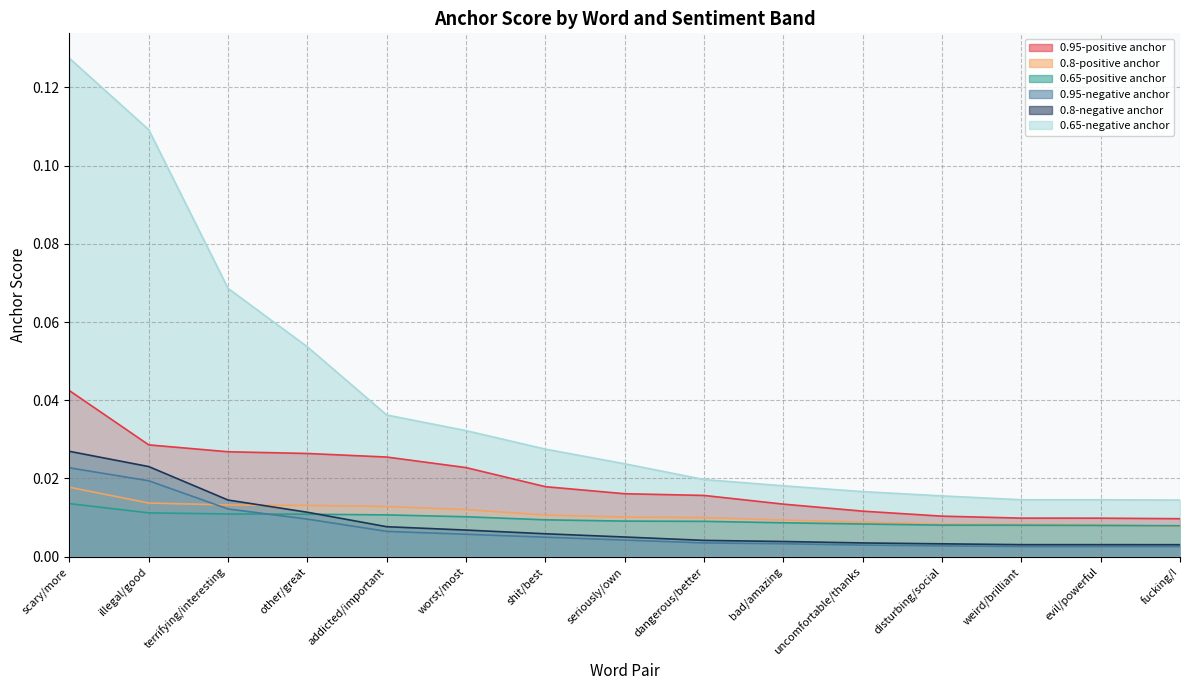

Count the number of categories in the chart.

15